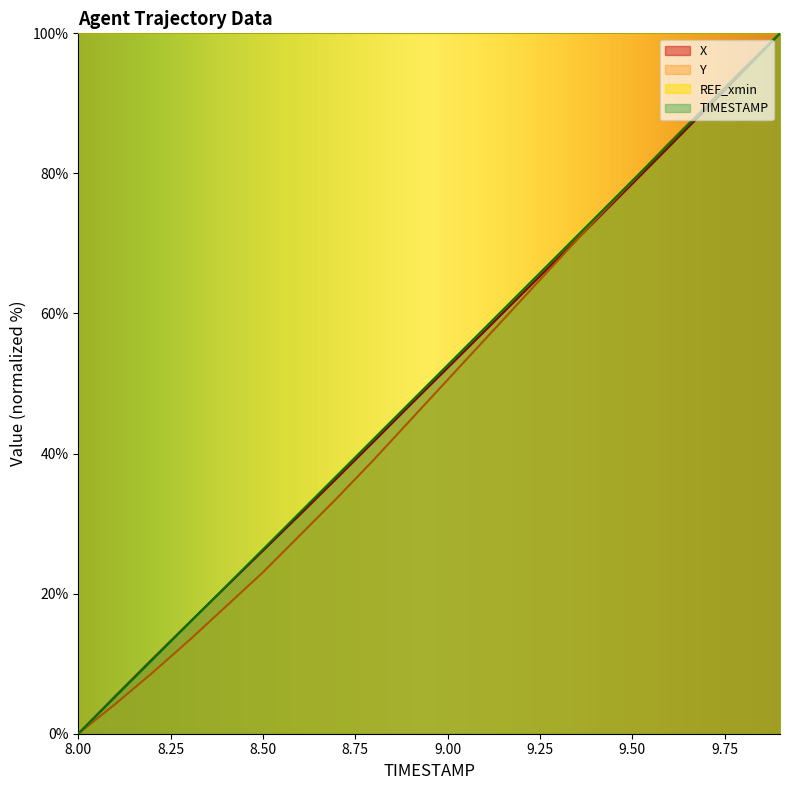

What is the value of the TIMESTAMP point at the 10th from the left?

47.4